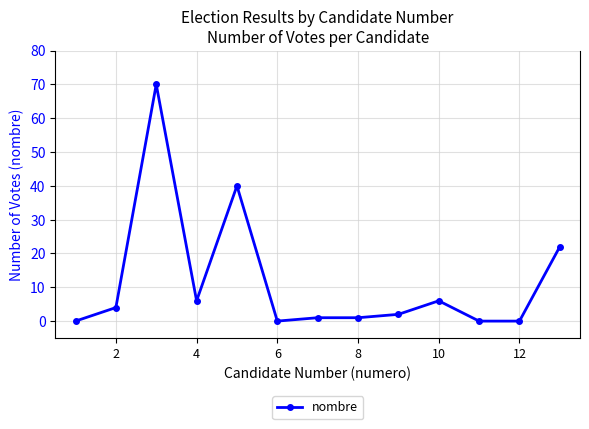

What is the value of the 9th point from the left?

2